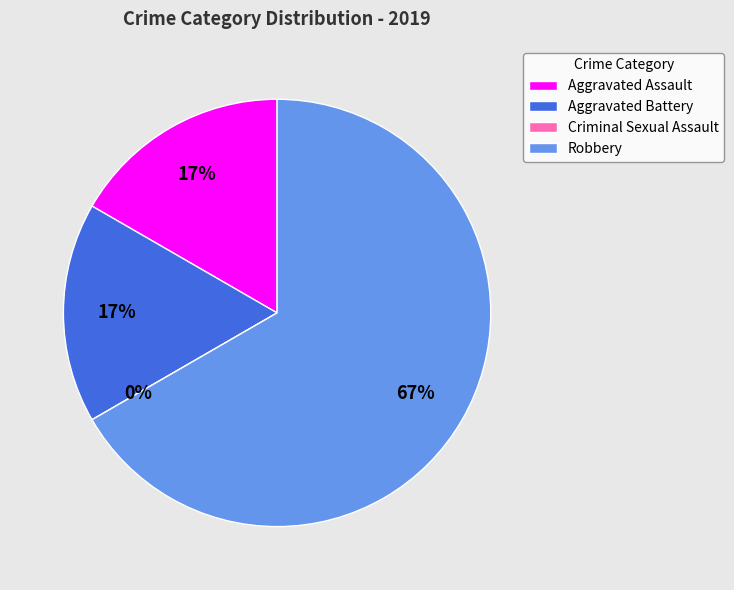

Is there a majority slice in this chart?

Yes